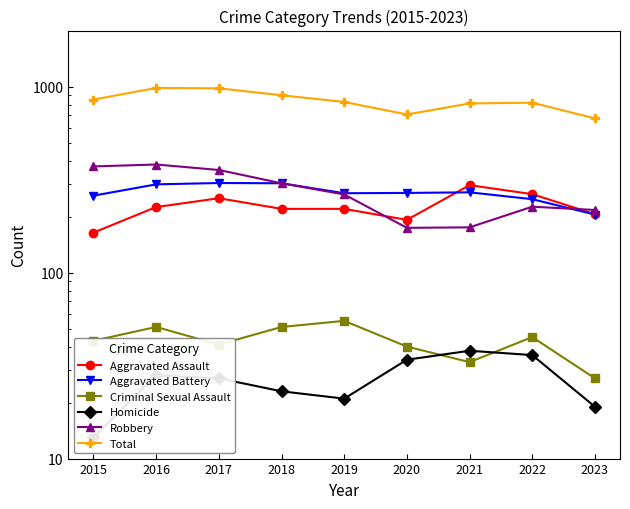

Is it true that Total equals 182 at 2022?

False